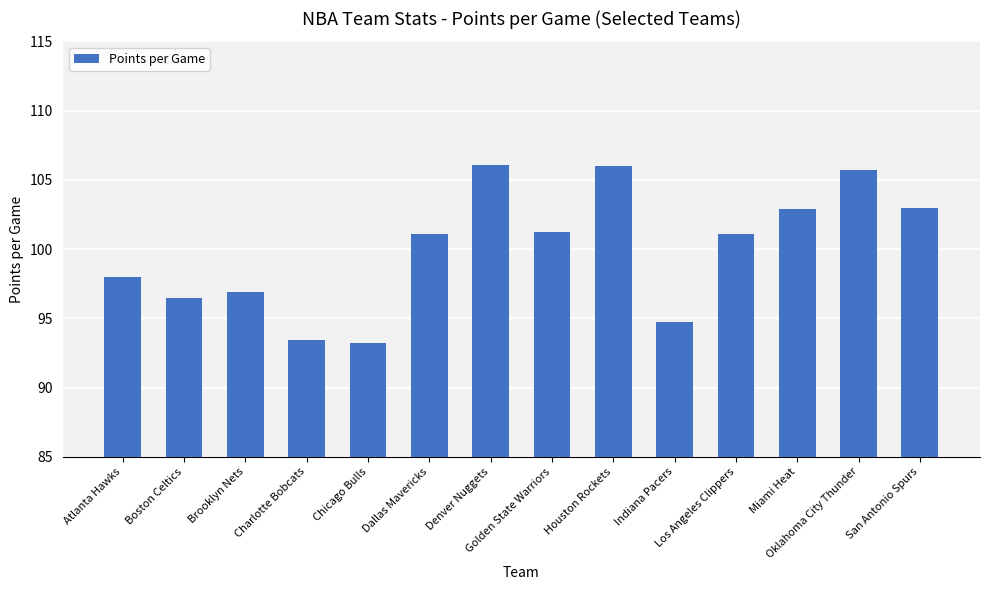

What is the sum of the values at Atlanta Hawks and Miami Heat?

200.9